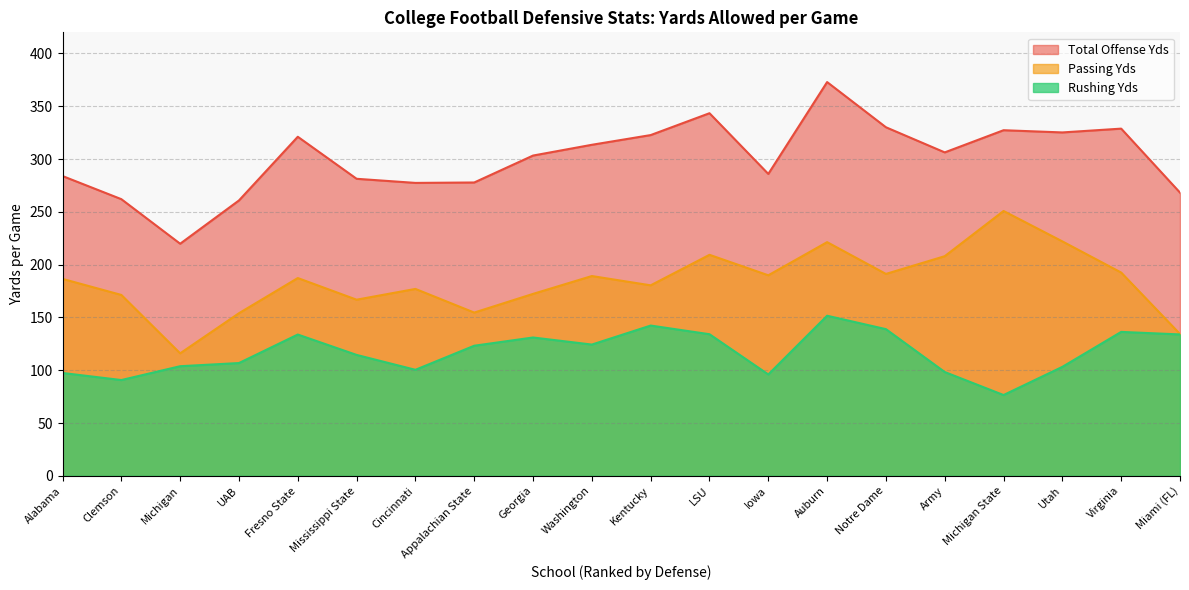

How many values in the Passing Yds series are below 187?

10